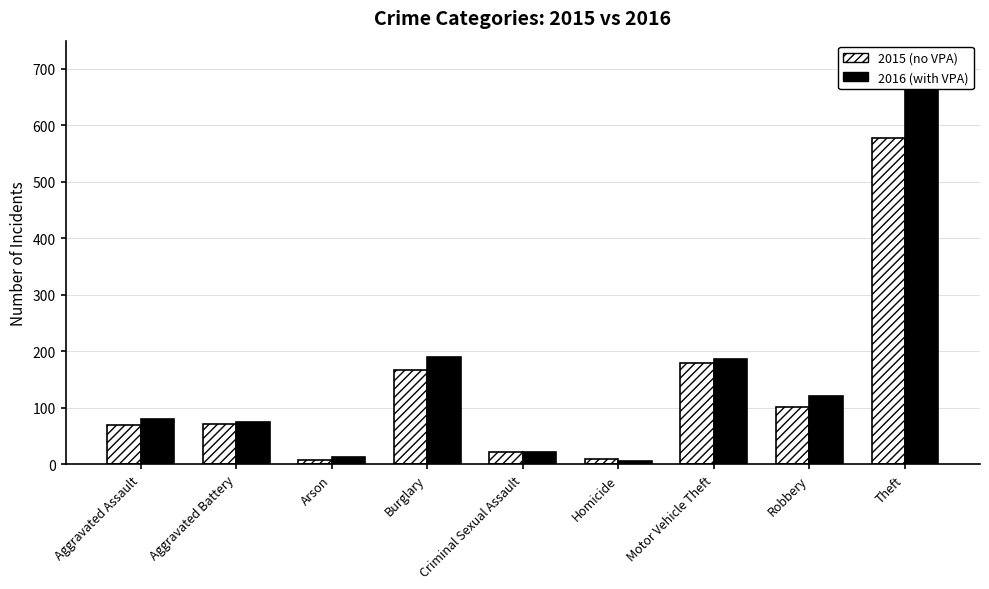

Is it true that 2016 (with VPA) equals 12 at Arson?

True